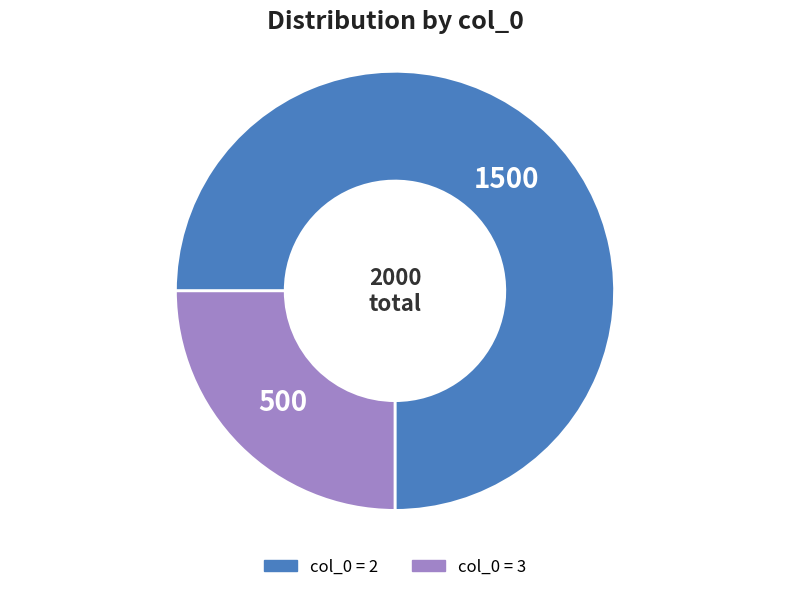

Is there a majority slice in this chart?

Yes